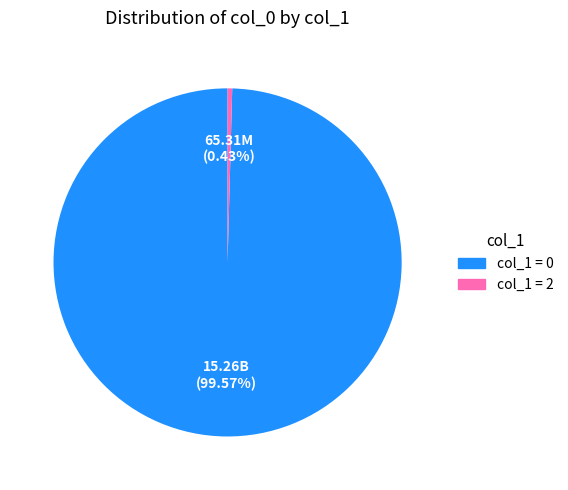

To the nearest percent, what is the difference between the largest and smallest slice percentages?

99%